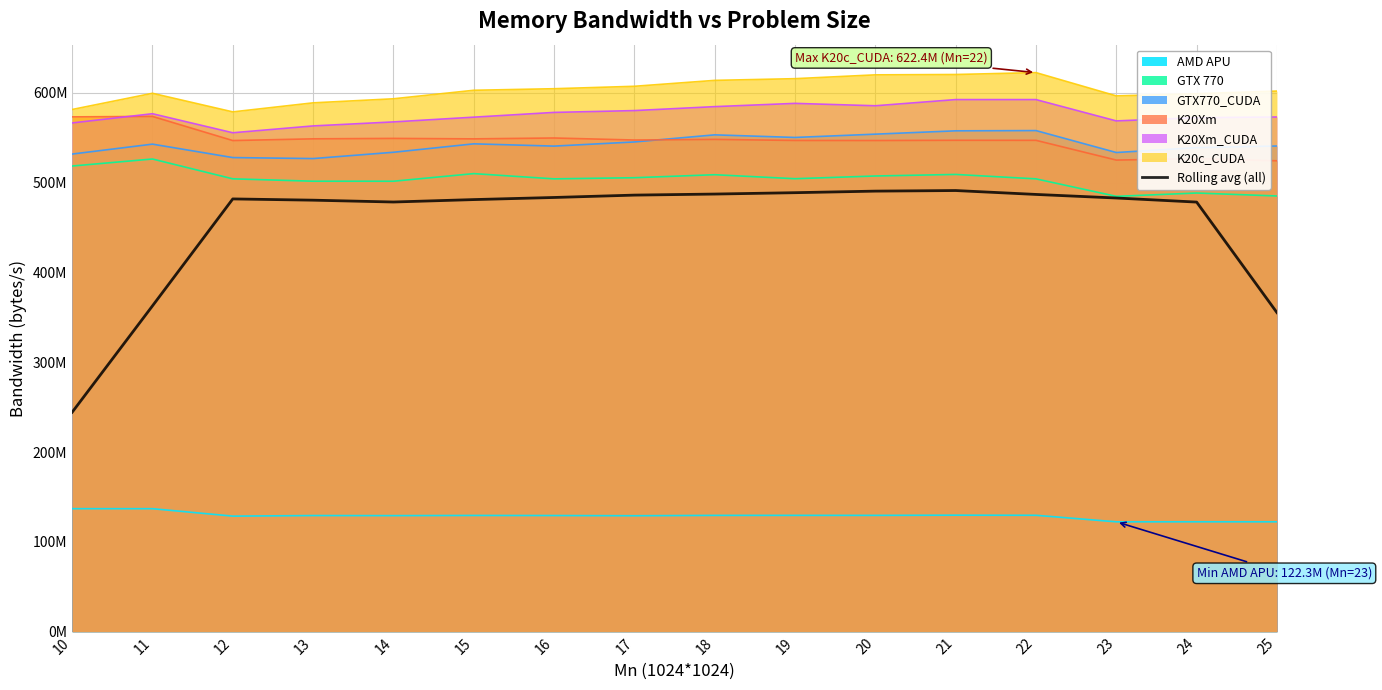

How many interior local peaks (higher than both neighbors) does the data have?

2